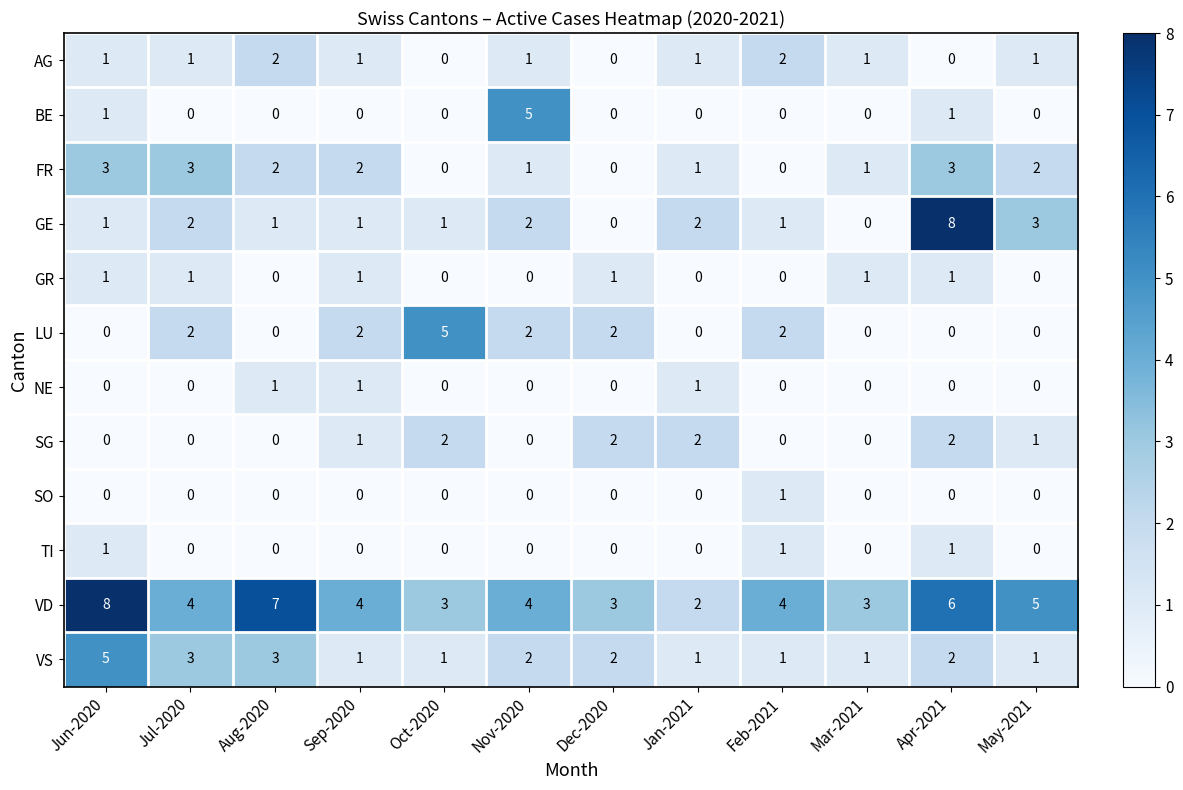

Where is VD nearest to the value 5?

May-2021